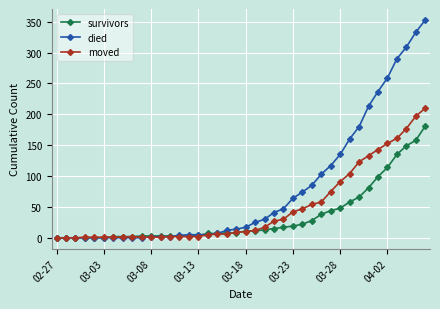

What is the maximum value for moved?

210